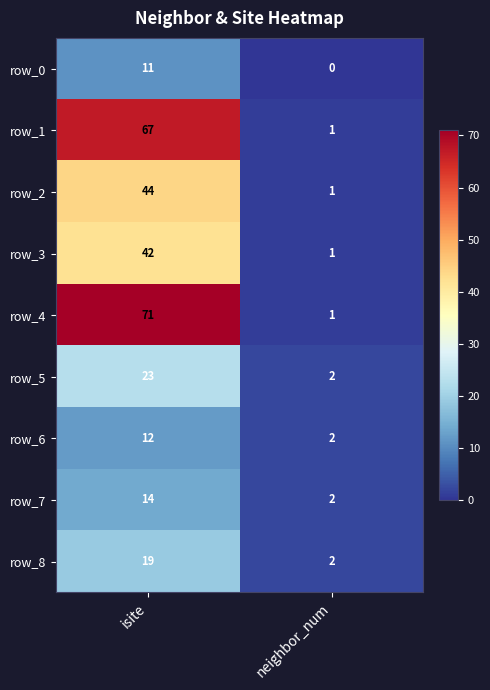

The row_6 series shows 2 at neighbor_num. True or false?

True